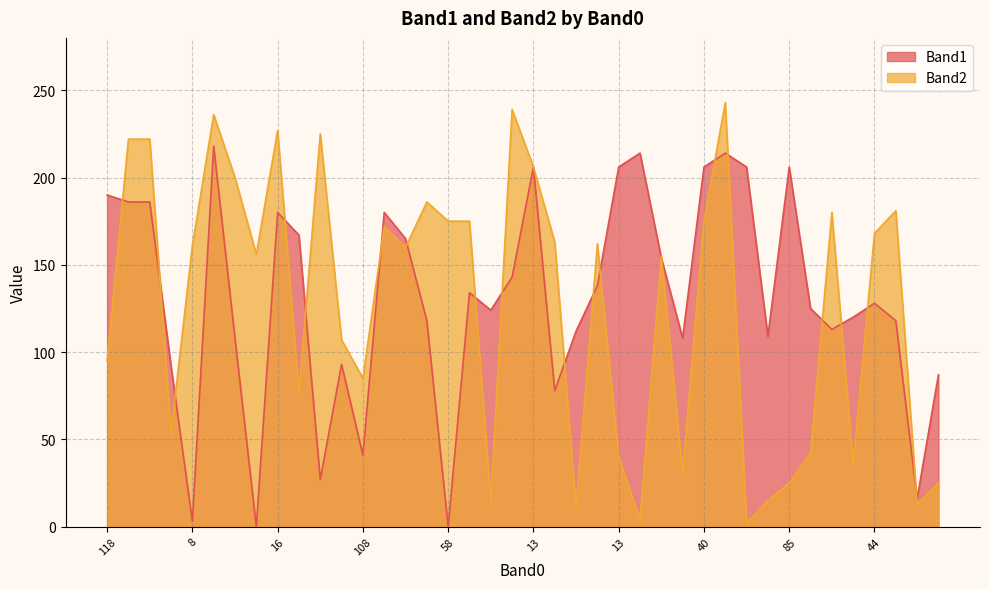

The Band1 line series shows 124 at 18. True or false?

True